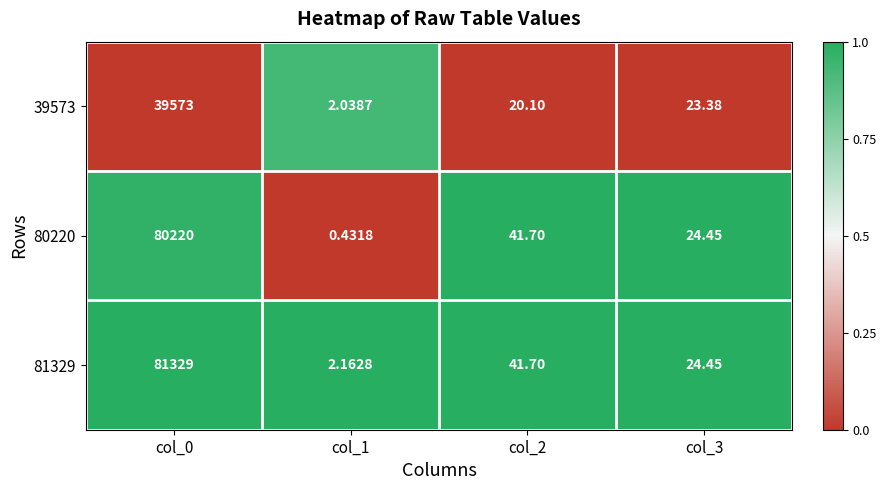

Is the value of 81329 at col_1 greater than the value of 80220 at col_3?

No